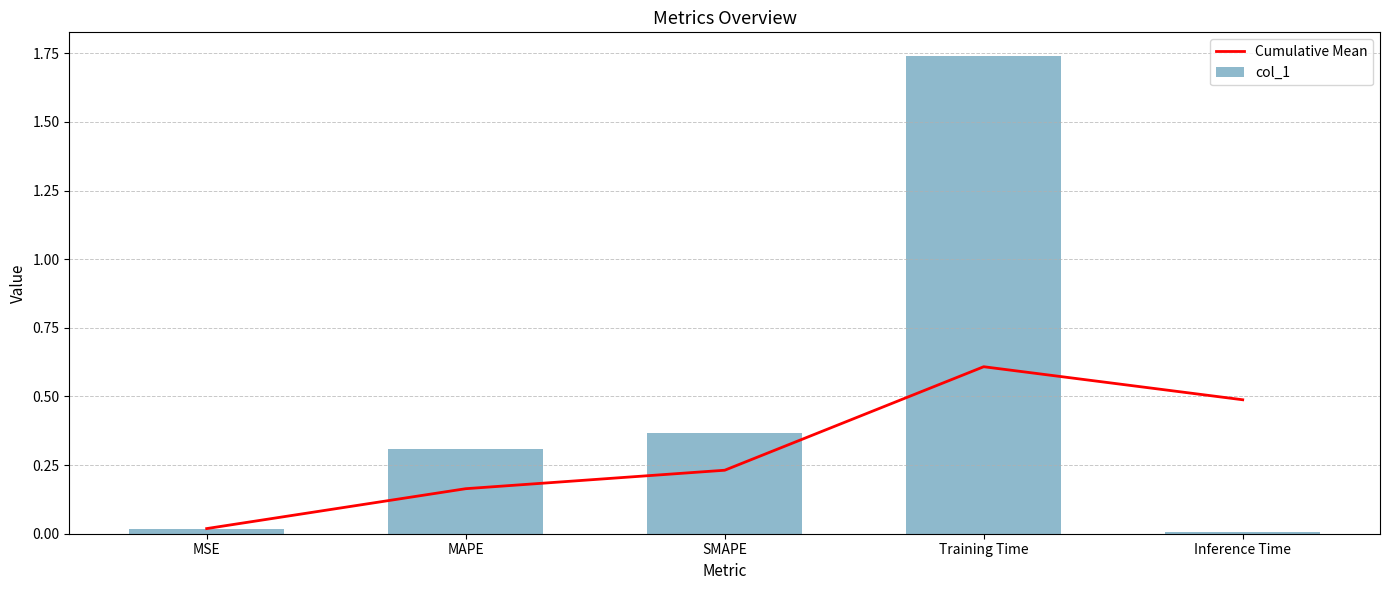

What are all the series names shown in the legend?

Cumulative Mean, col_1